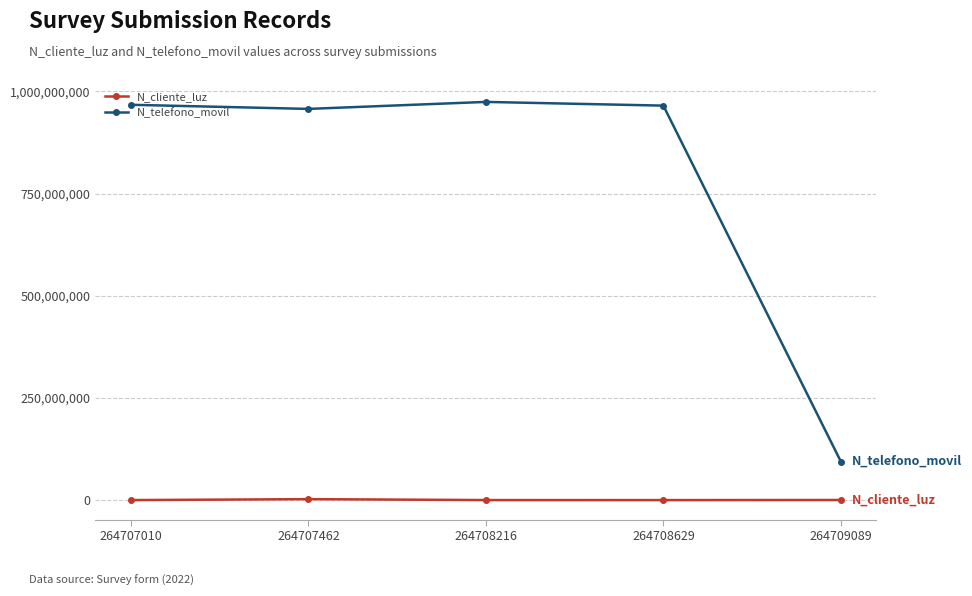

True or false: N_telefono_movil and N_cliente_luz intersect in this chart.

False